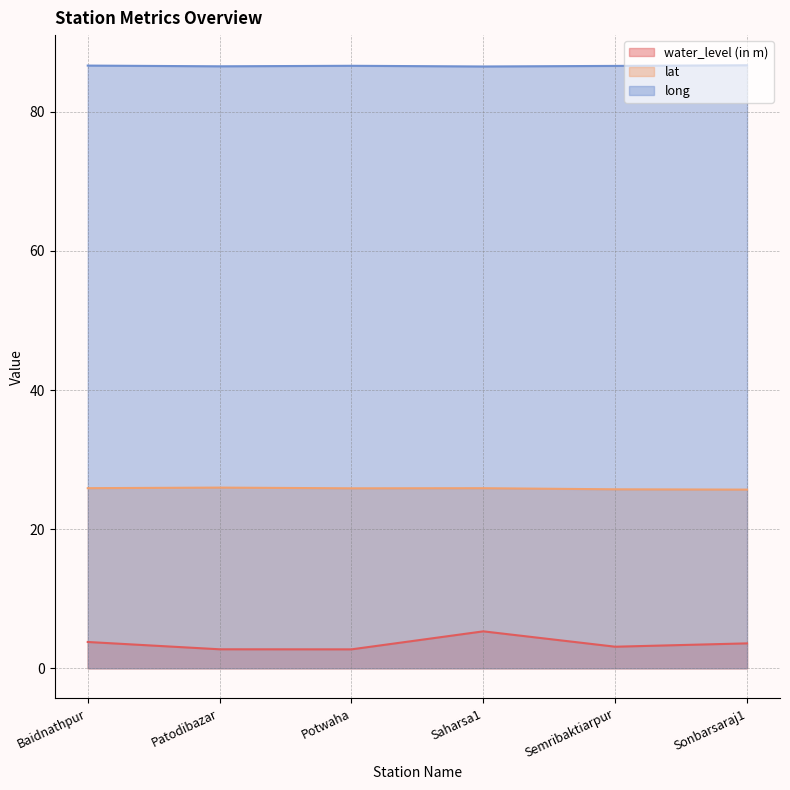

What is the maximum value for lat?

26.0